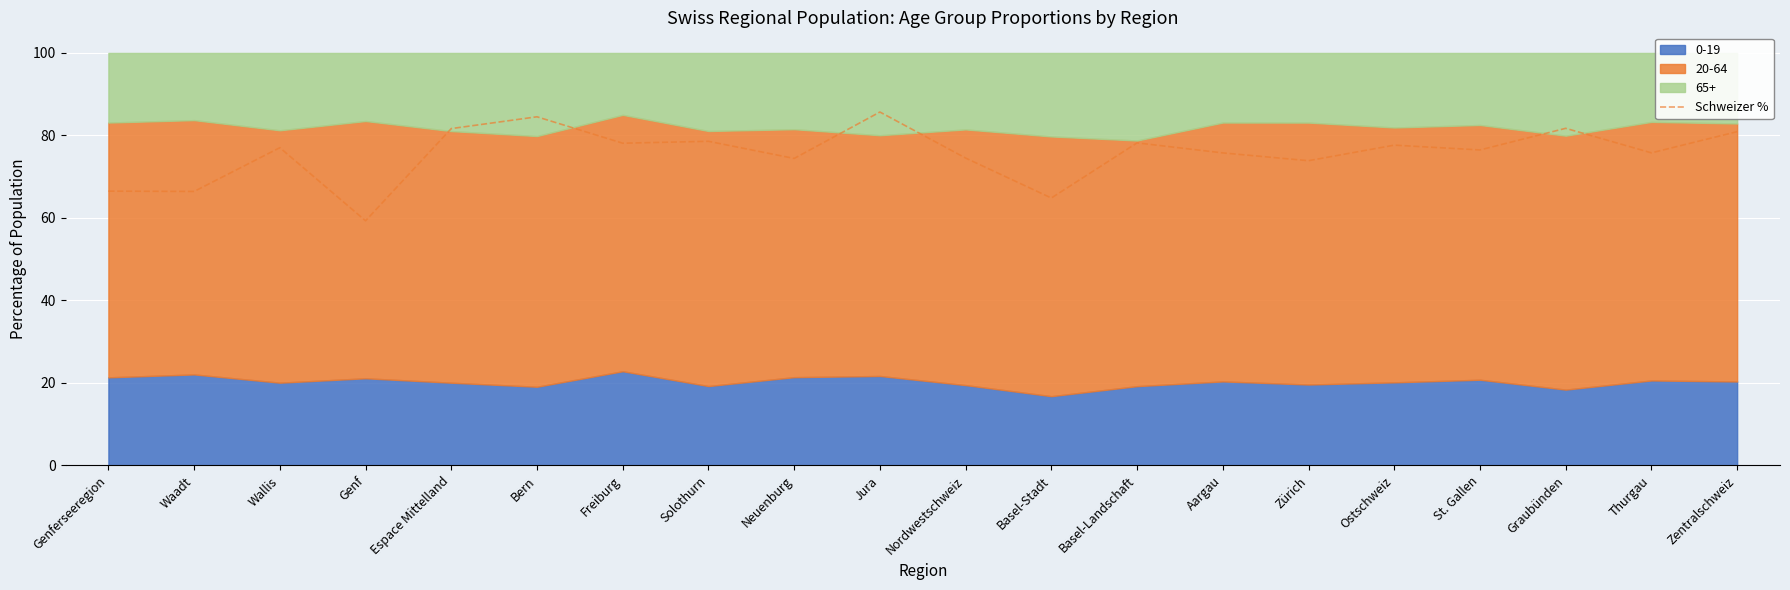

Is it true that Schweizer % equals 50.8 at Zentralschweiz?

False